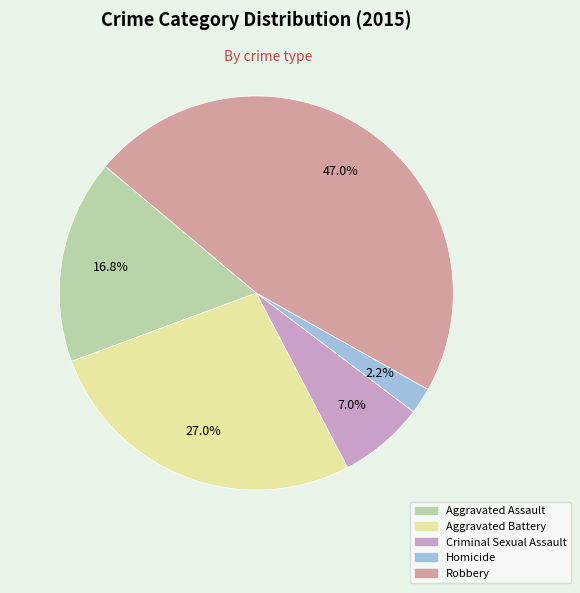

To the nearest percent, what is the difference between the Aggravated Assault and Robbery slice percentages?

30%